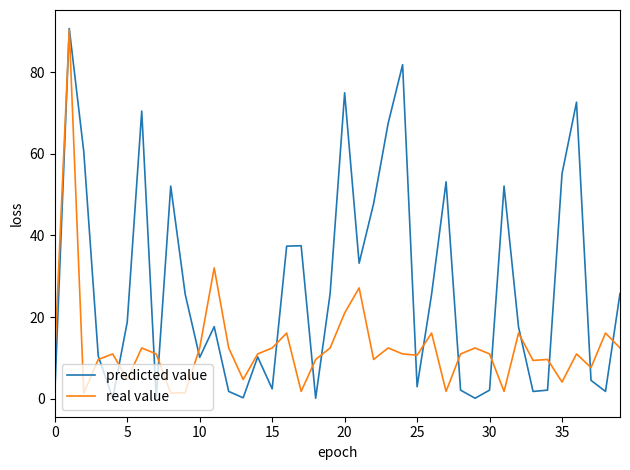

Rank the series by their average value, from lowest to highest.

real value, predicted value